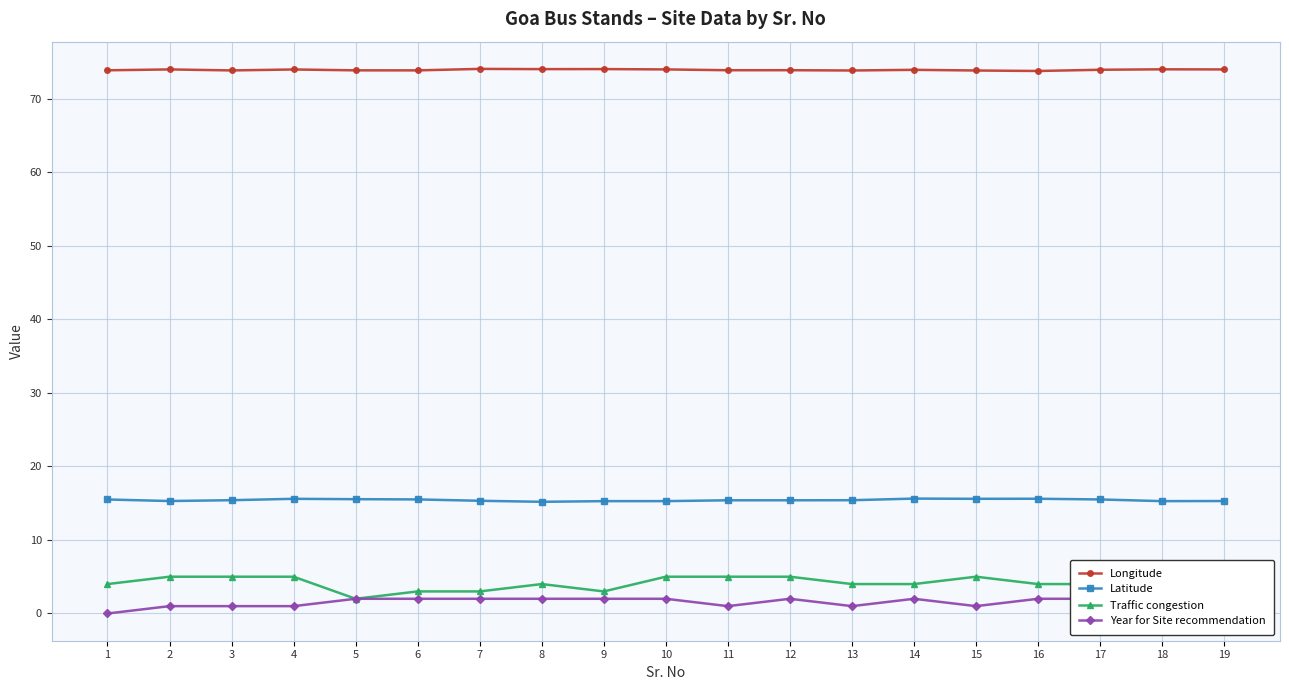

List the labels in order of Traffic congestion value, largest first.

2, 3, 4, 10, 11, 12, 15, 18, 1, 8, 13, 14, 16, 17, 19, 6, 7, 9, 5